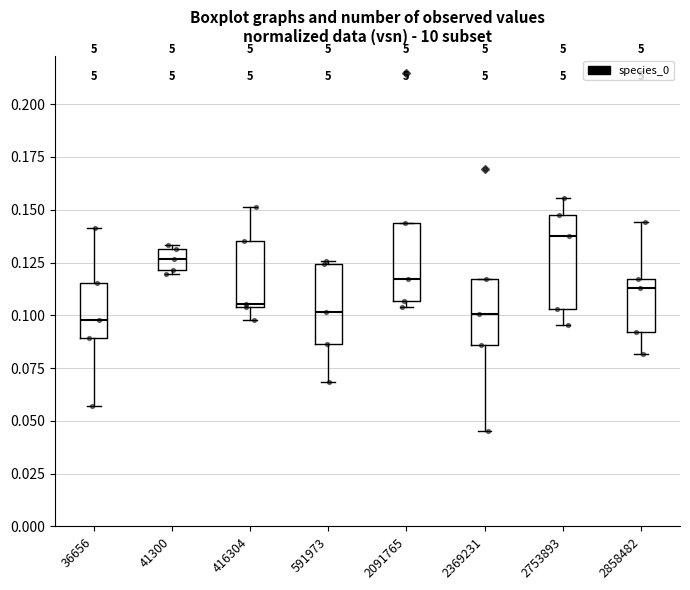

Reading left to right, read every box against the y-axis: the position of its median line, the range the box covers, and the ends of its whiskers. The values are not printed on the chart, so give them approximately, as read against the axis.

36656: median 0.100, box 0.090 to 0.115, whiskers 0.055 to 0.140
41300: median 0.125, box 0.120 to 0.130, whiskers 0.120 (just below the box's lower edge) to 0.135
416304: median 0.105, box 0.105 to 0.135, whiskers 0.100 to 0.150
591973: median 0.100, box 0.085 to 0.125, whiskers 0.070 to 0.125 (just above the box's upper edge)
2091765: median 0.115, box 0.105 to 0.145, whiskers 0.105 (just below the box's lower edge) to 0.145
2369231: median 0.100, box 0.085 to 0.115, whiskers 0.045 to 0.115
2753893: median 0.135, box 0.105 to 0.150, whiskers 0.095 to 0.155
2858482: median 0.115 (just below the box's upper edge), box 0.090 to 0.115, whiskers 0.080 to 0.145